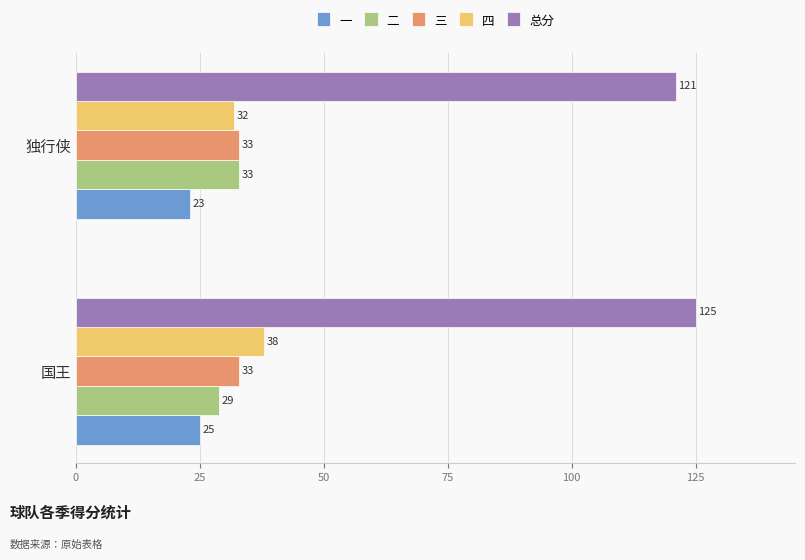

Which series has the largest range (max minus min)?

四